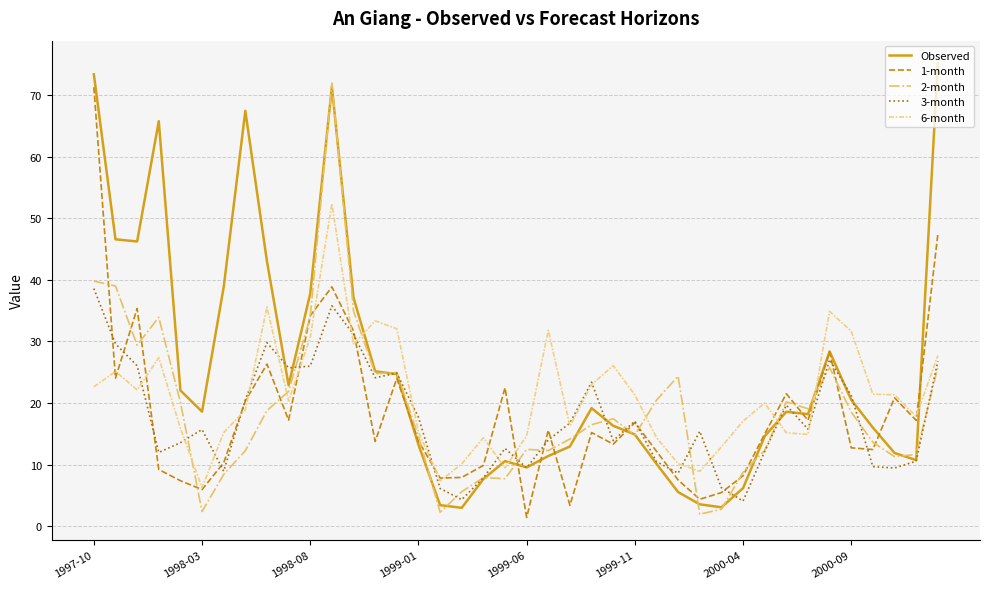

What is the minimum value for 3-month?

4.1